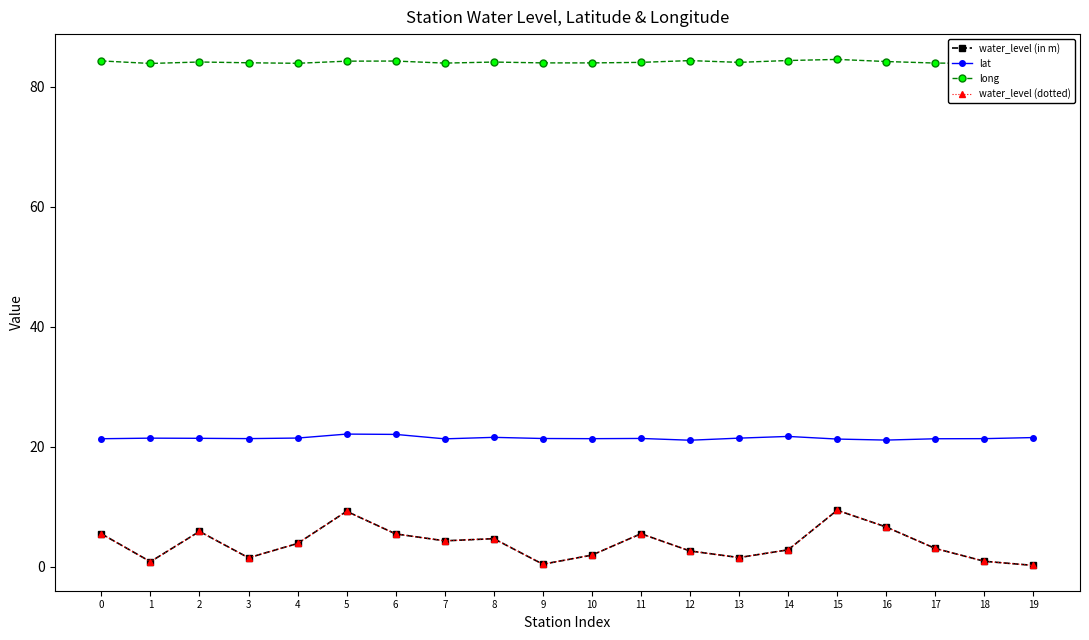

Rank the categories by long value from highest to lowest.

15, 14, 12, 0, 6, 5, 16, 2, 8, 13, 11, 3, 9, 10, 17, 7, 4, 19, 1, 18